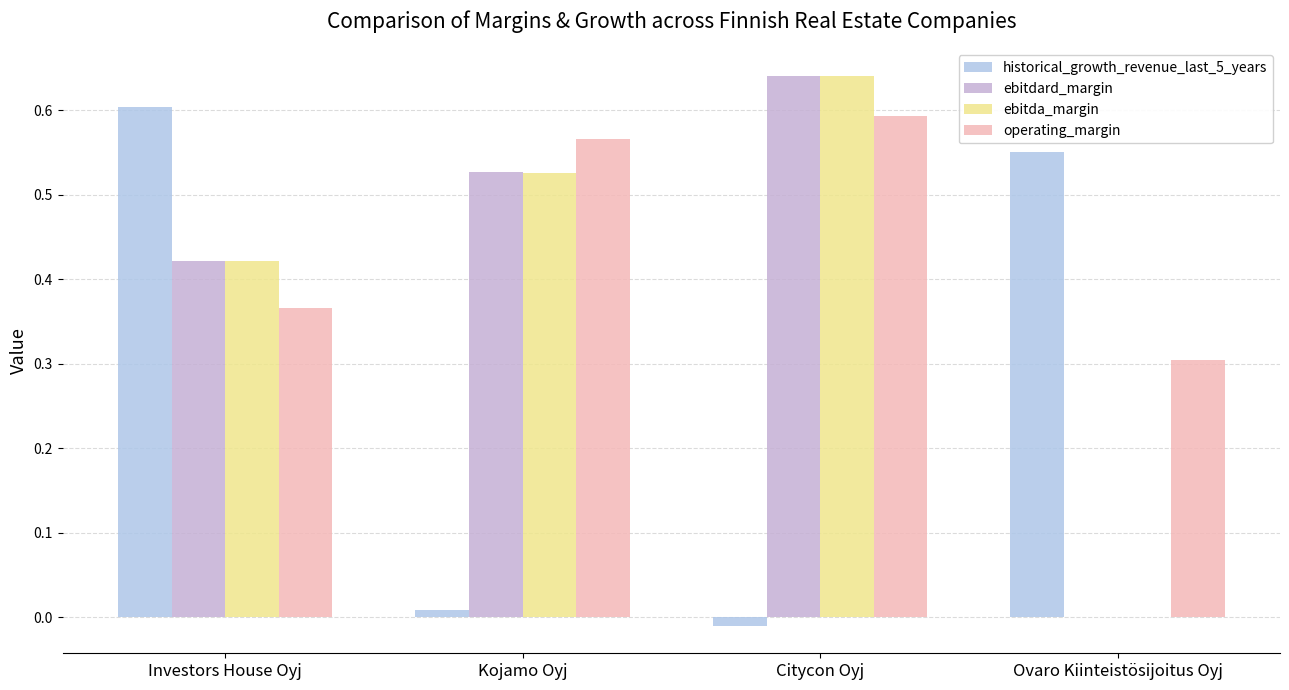

Are the bars horizontal?

No